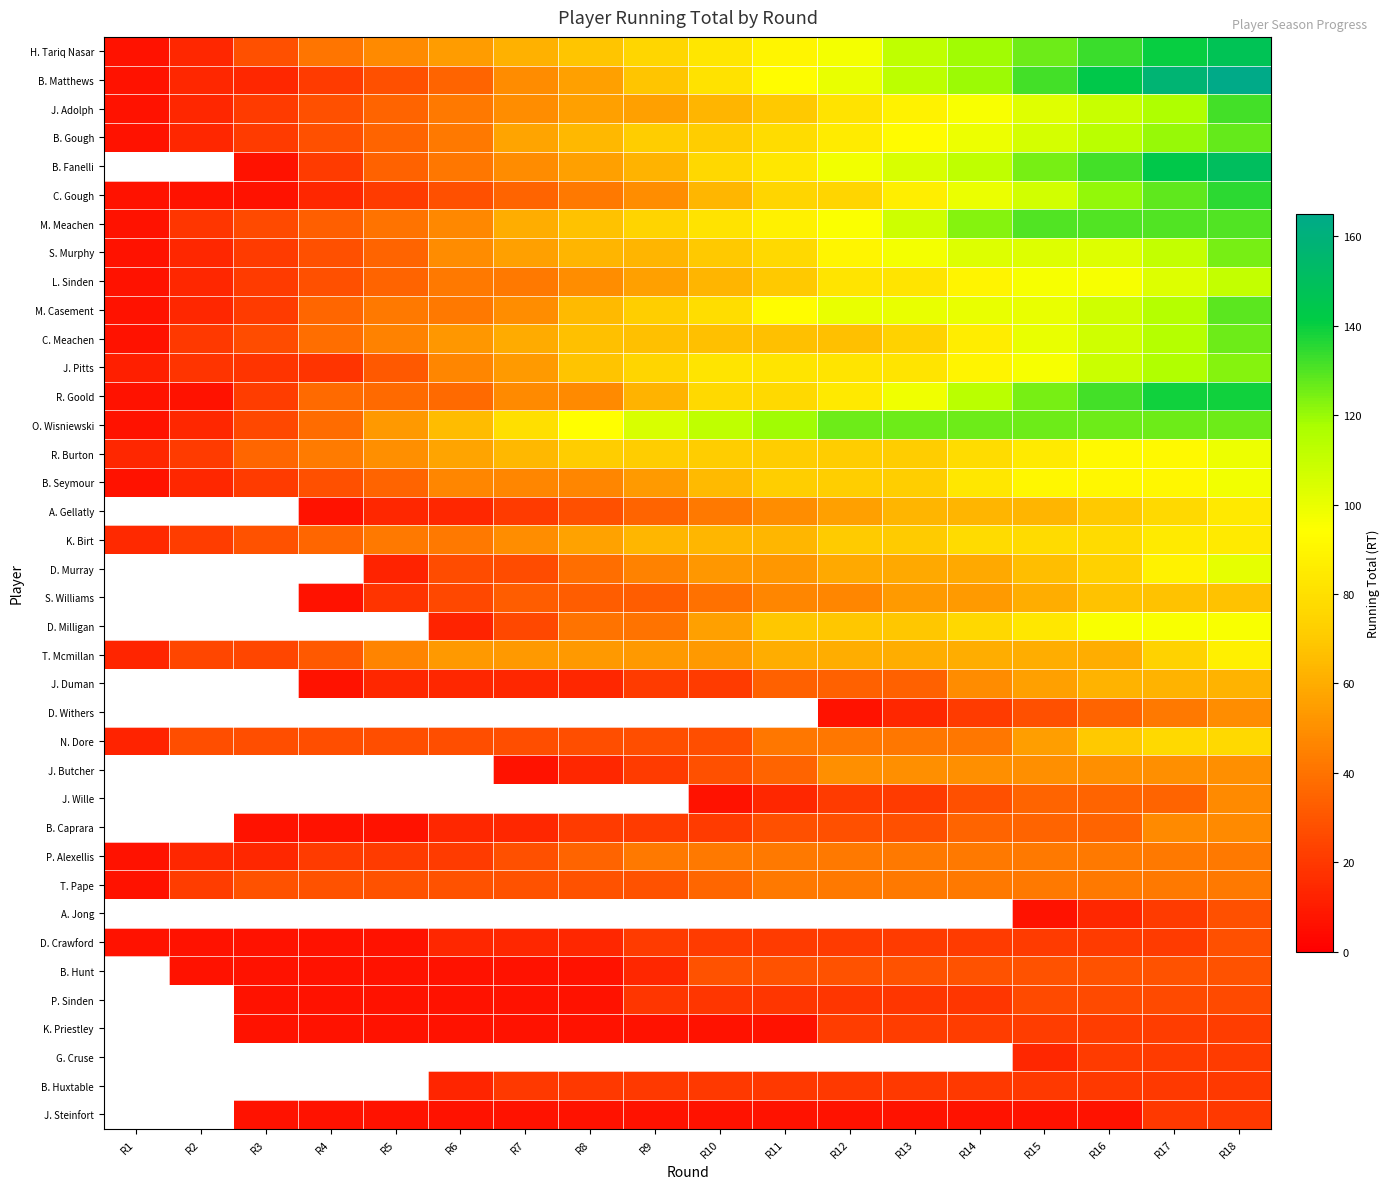

At which label is L. Sinden closest to 58?

R9